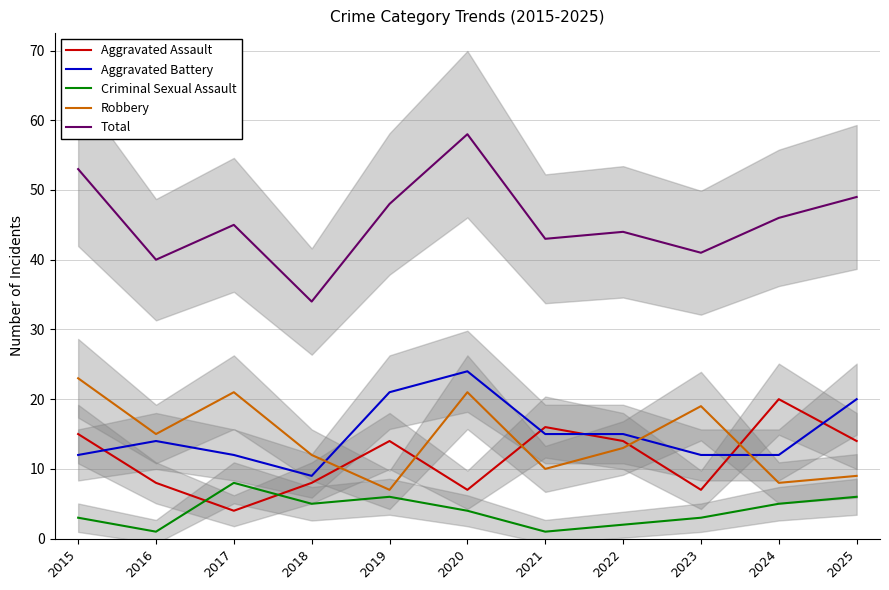

At which category does Aggravated Assault reach its first local peak?

2019